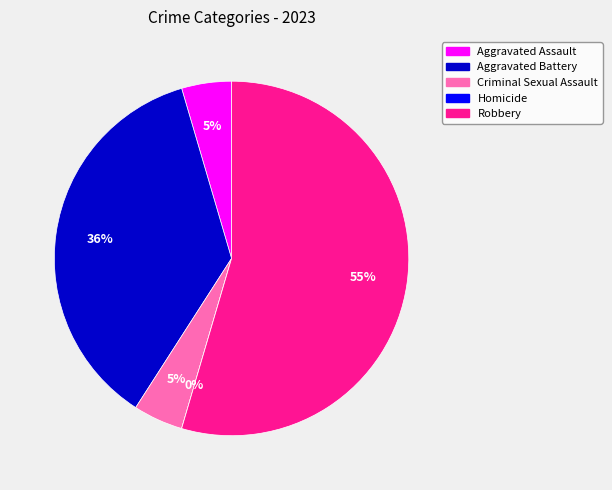

To the nearest percent, what is the combined percentage of Aggravated Assault and Aggravated Battery?

41%